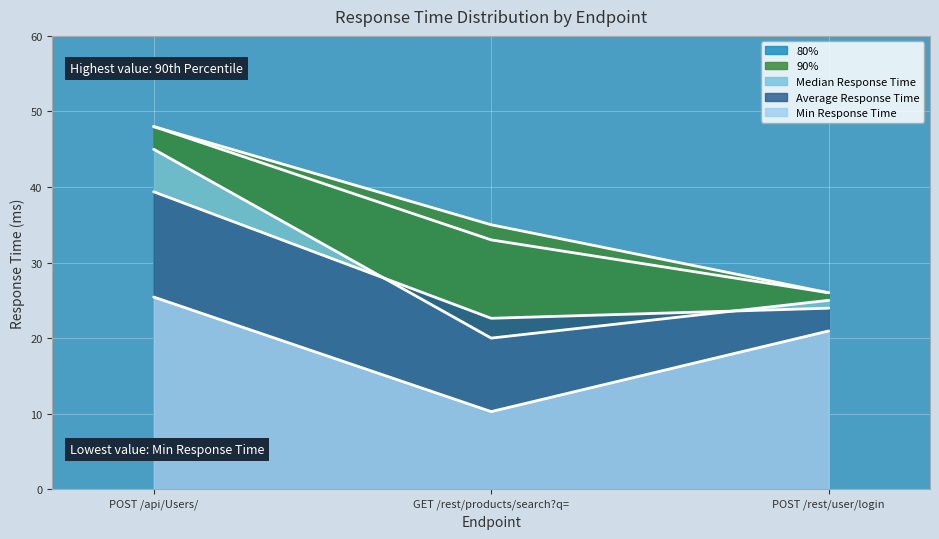

Between POST /api/Users/ and GET /rest/products/search?q=, which series saw the biggest shift?

Median Response Time